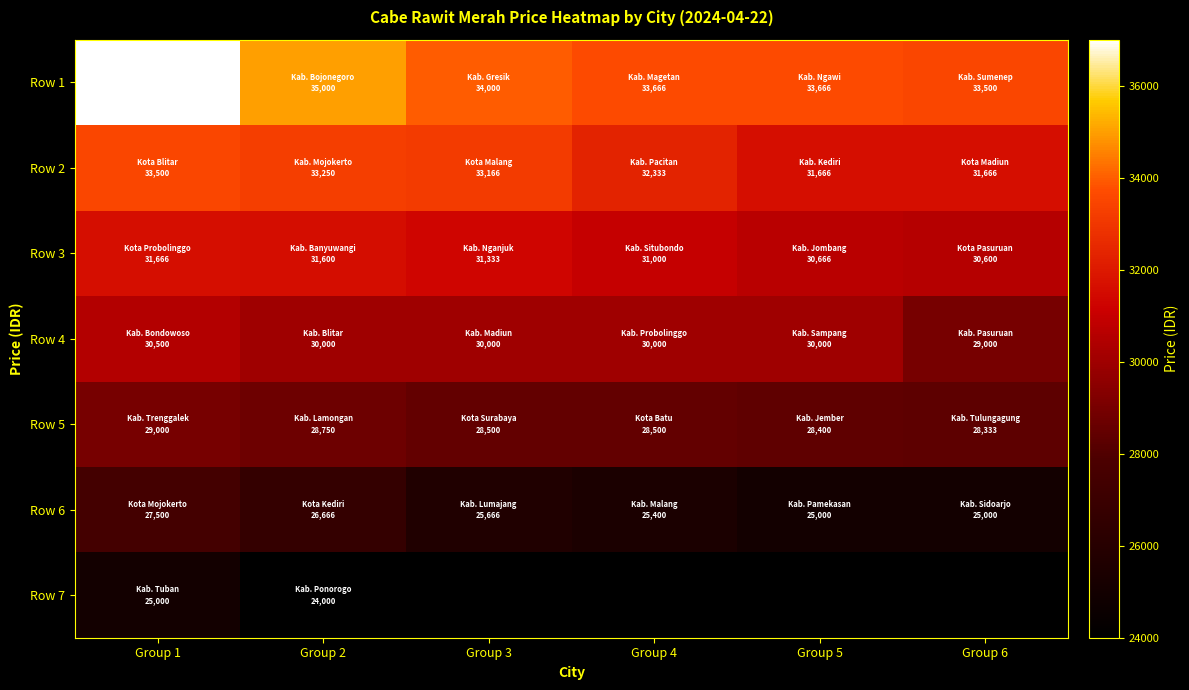

Where does the Row 2 series first go above 33166?

Group 1